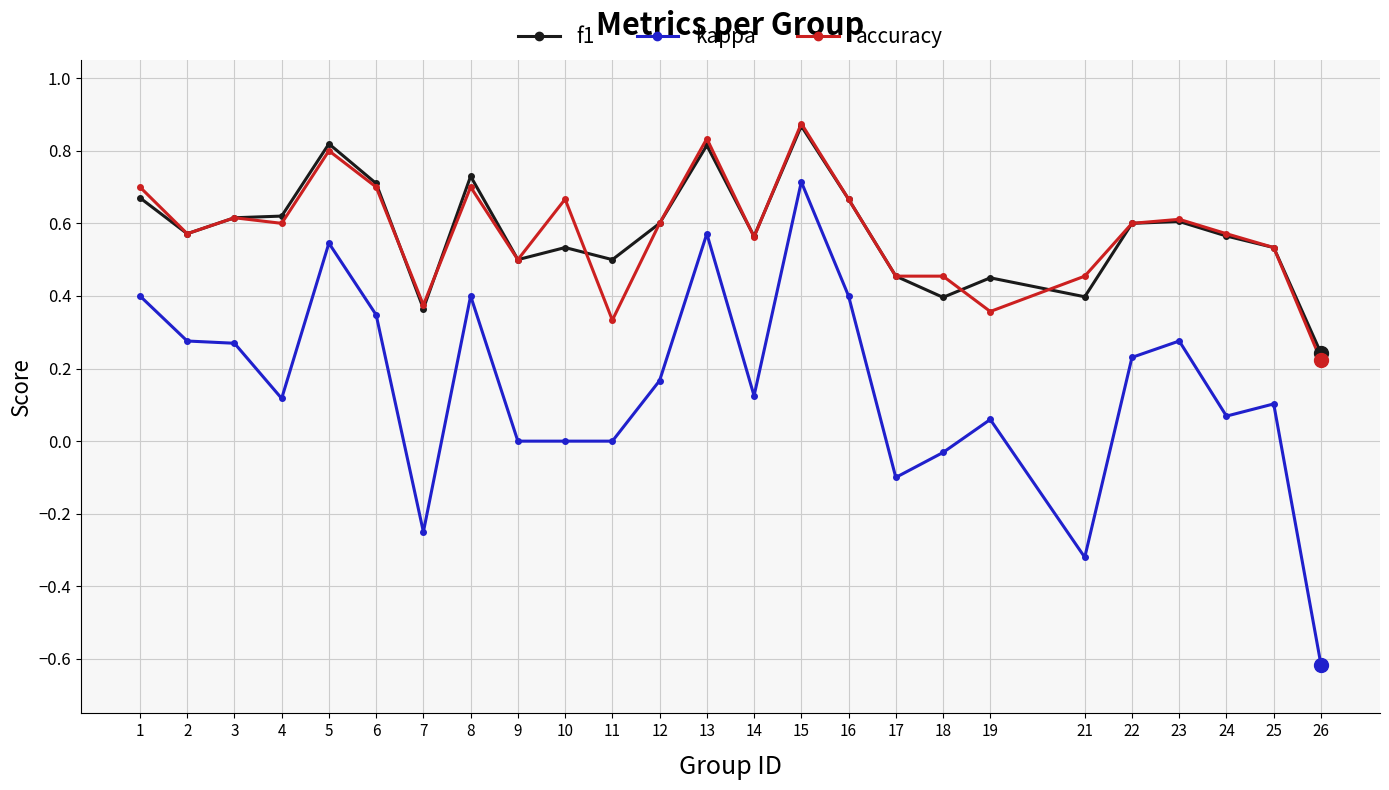

True or false: accuracy has a value of 0.4 at 7.

True